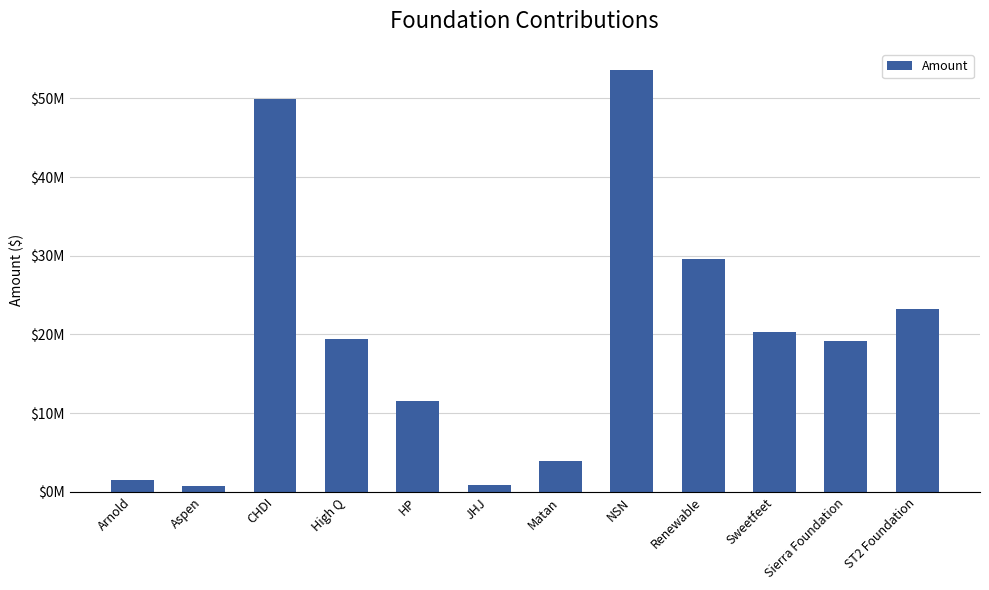

At which label is the value closest to 27204848?

Renewable